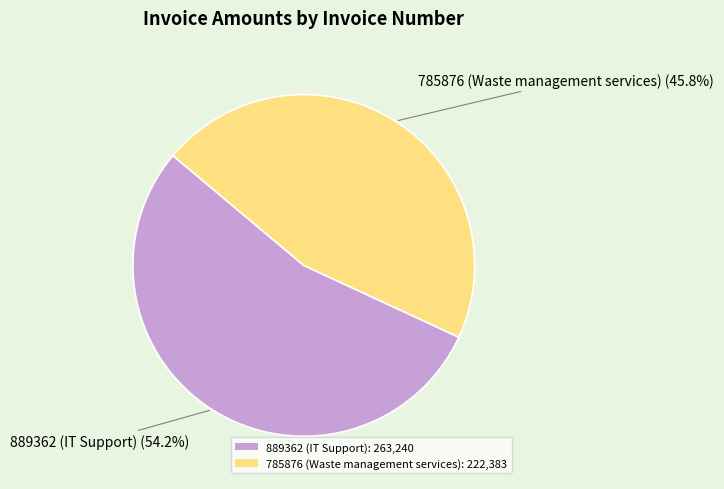

Is the sum of 889362 (IT Support) and 785876 (Waste management services) greater than half?

Yes